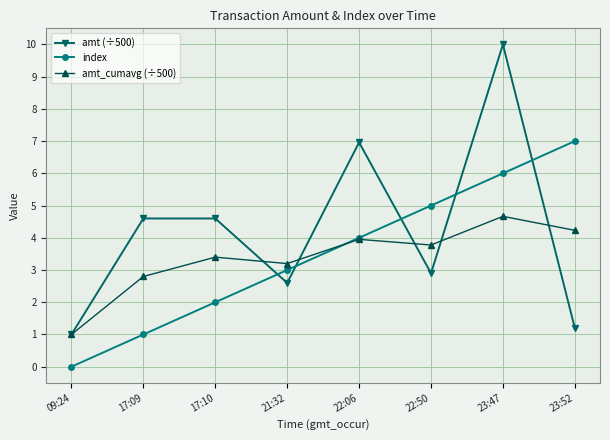

How many lines are shown in the chart?

3